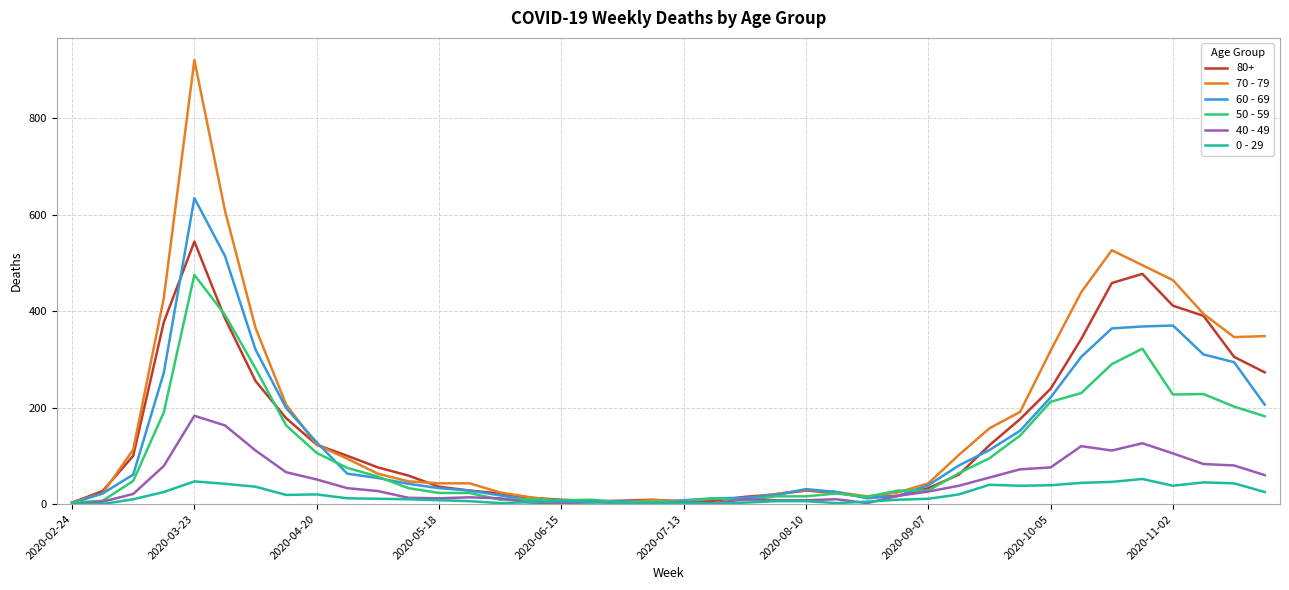

What is the maximum value shown in the chart?

920